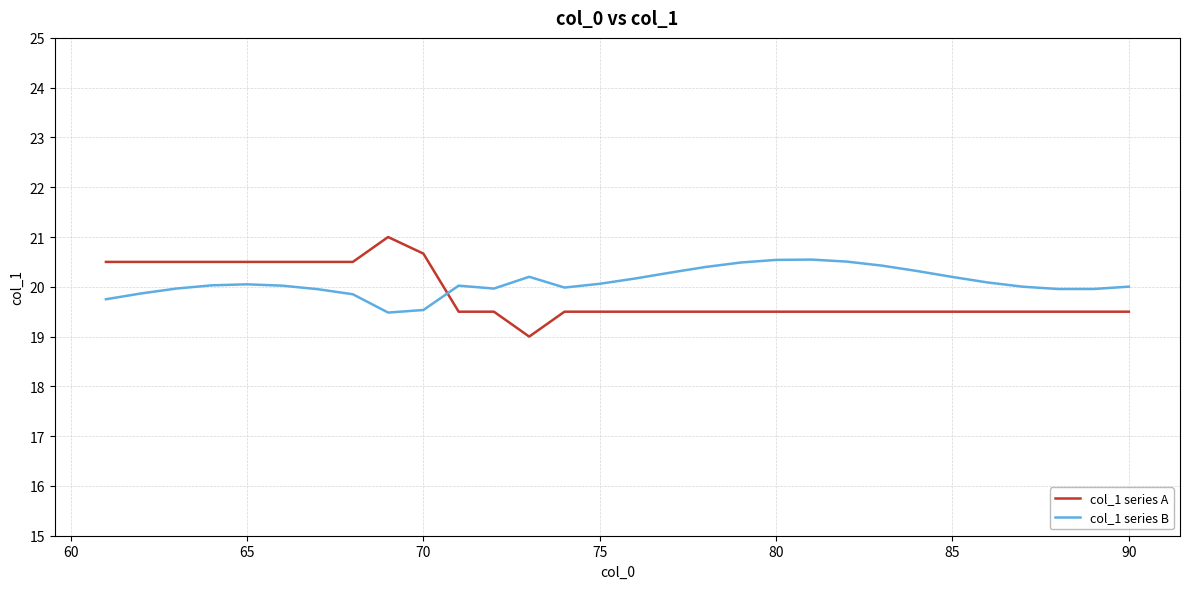

Which series ends up on top after the final intersection of col_1 series B and col_1 series A?

col_1 series B